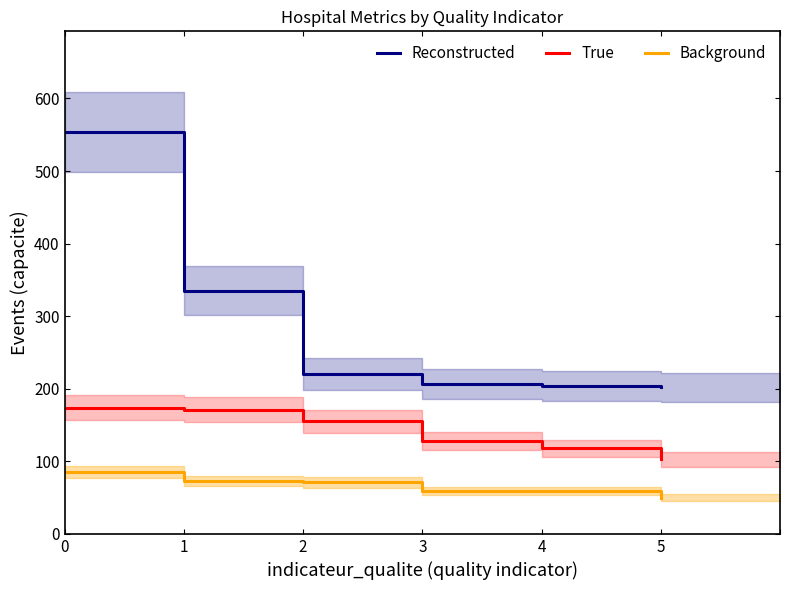

What is the average value of the True series?

142